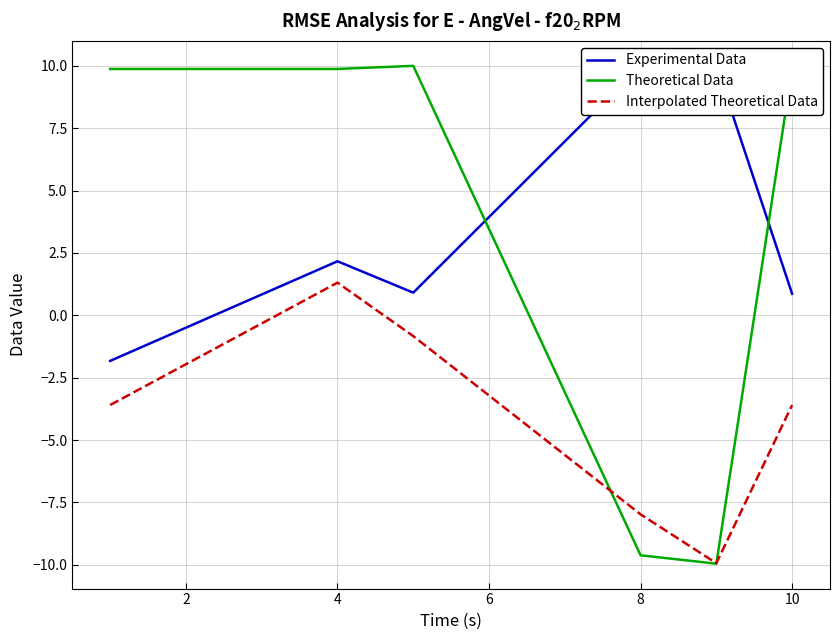

Reading left to right, transcribe all the data shown in this chart.

Experimental Data: -1.8	2.2	0.9	10.0	10.0	0.9
Theoretical Data: 9.9	9.9	10.0	-9.6	-10.0	9.9
Interpolated Theoretical Data: -3.6	1.3	-0.8	-8.0	-9.9	-3.6